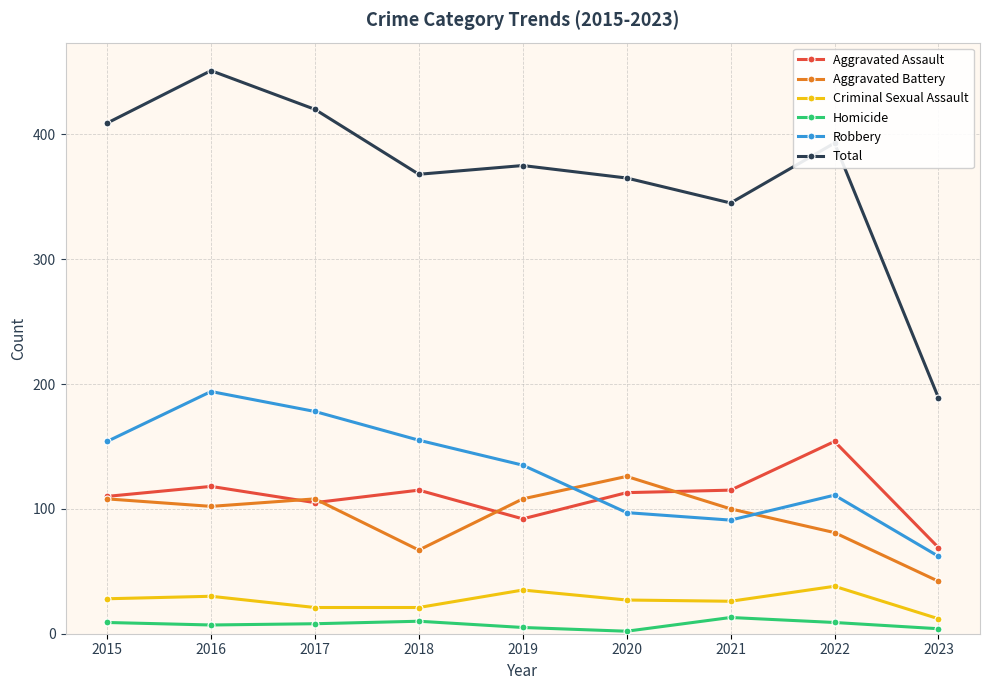

Where does the Aggravated Battery series first go above 102?

2015